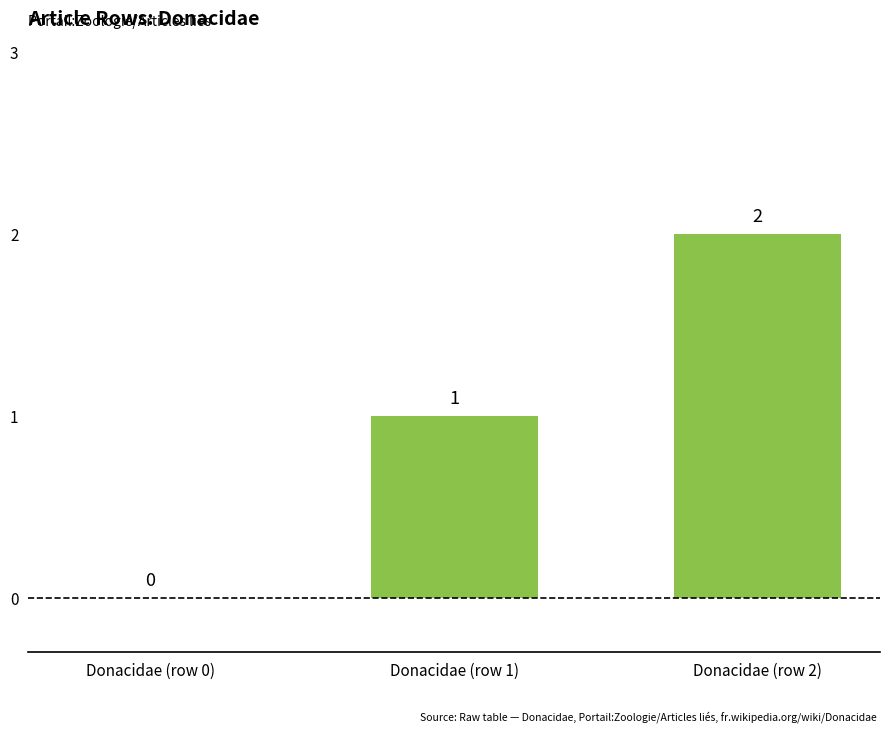

What is the approximate value at Donacidae (row 1)?

1